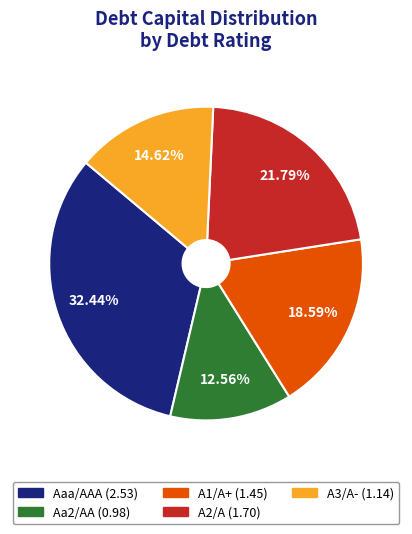

Rank the categories by value from lowest to highest.

Aa2/AA, A3/A-, A1/A+, A2/A, Aaa/AAA